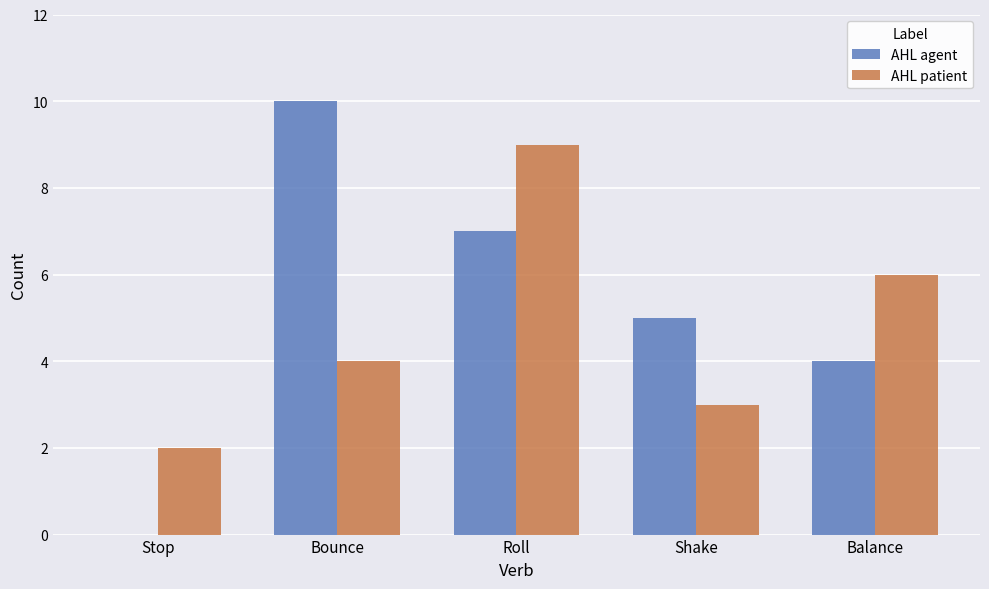

What is the total value across all series at Bounce?

14